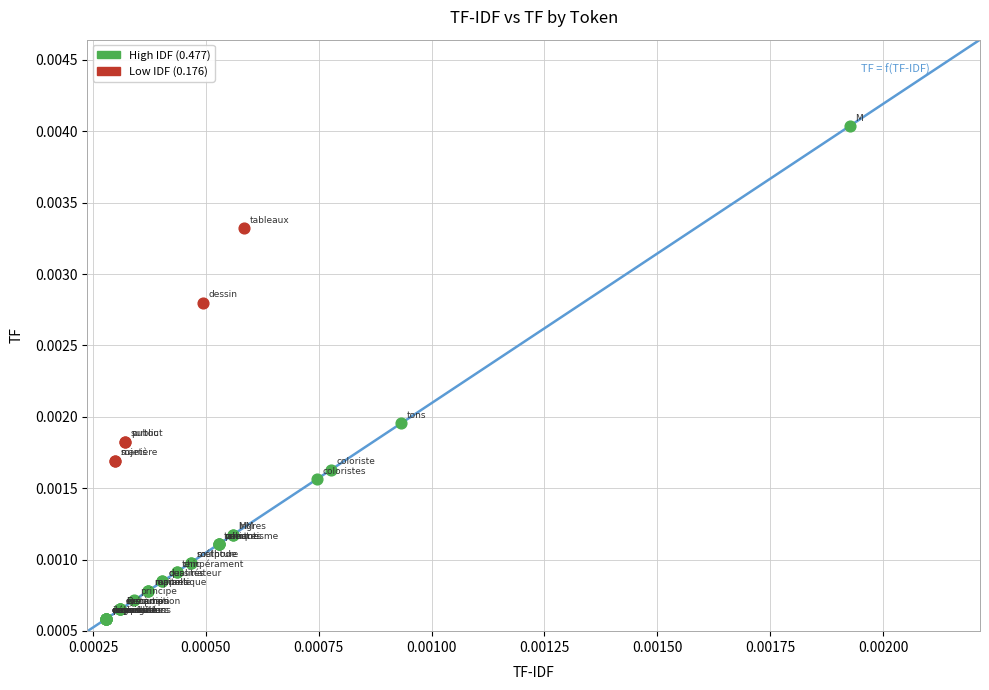

Which series contains the highest Y value?

High IDF (0.477)